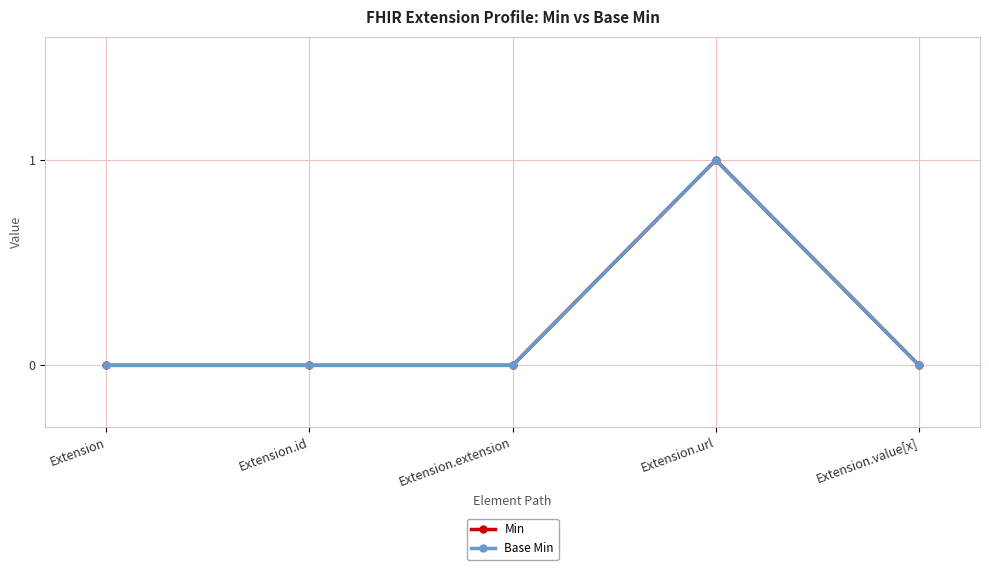

Does the chart have visible grid lines?

Yes